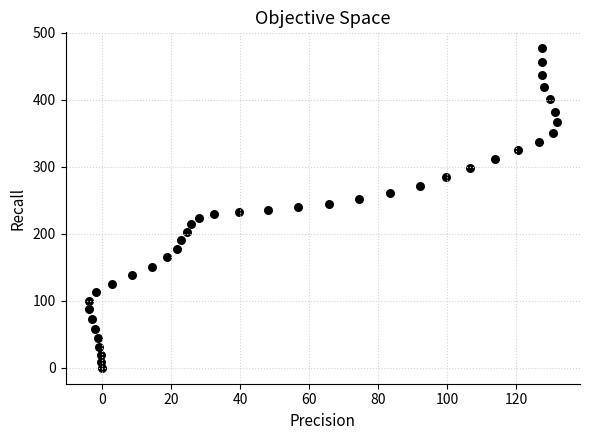

What is the range of X values (max minus min)?

135.6